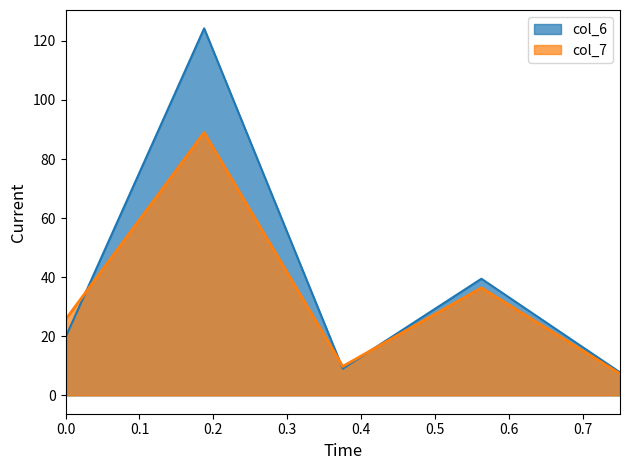

What is the smallest value displayed?

7.3